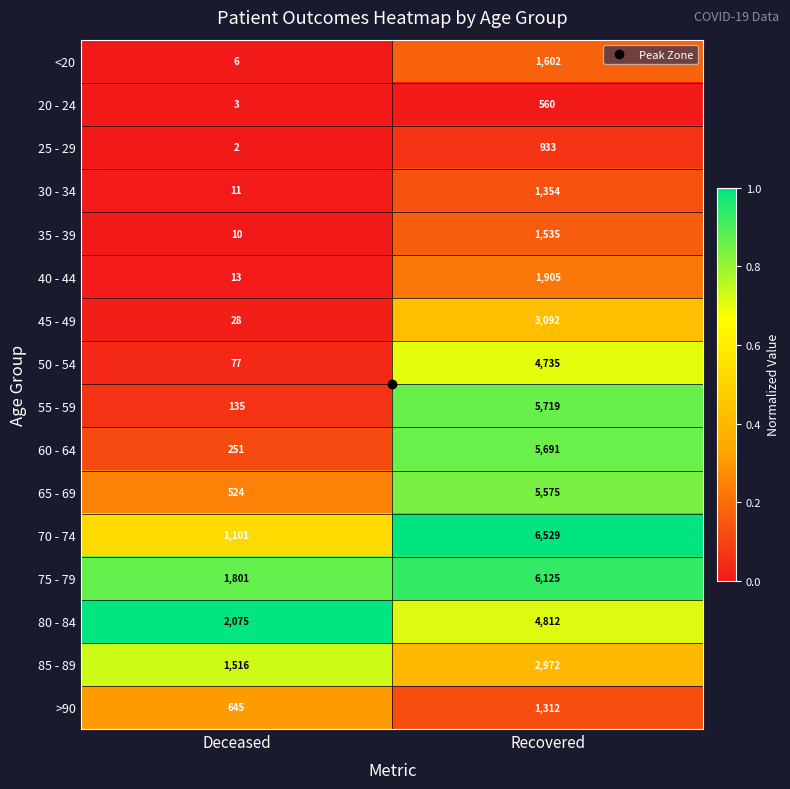

Which series has the largest range (max minus min)?

55 - 59